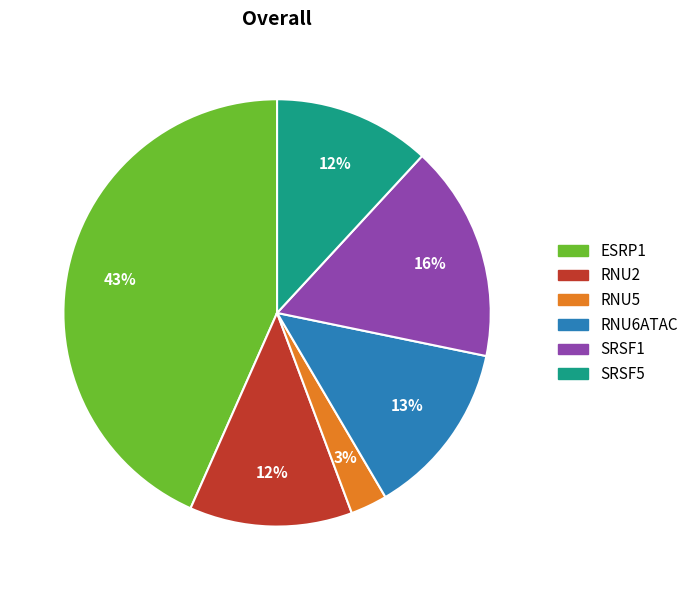

Does any single category account for the majority?

No